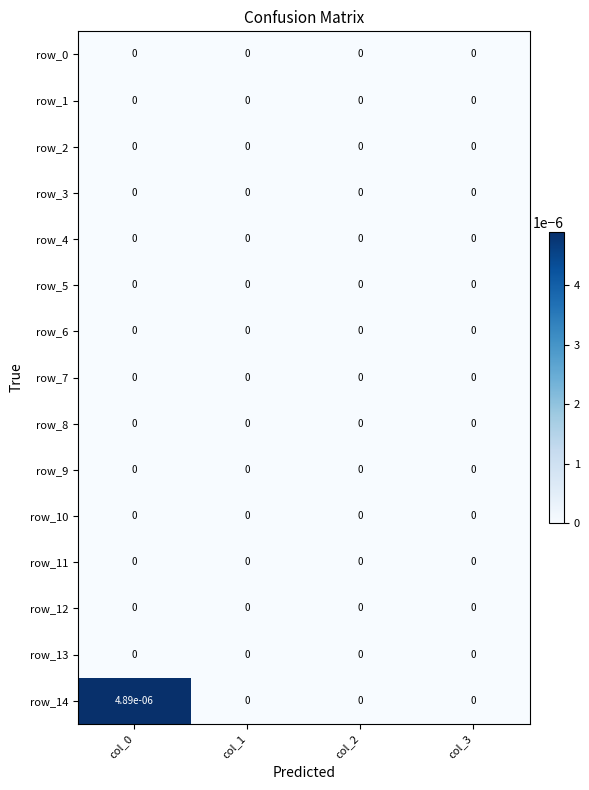

True or false: row_0 has a value of 0.0 at col_2.

True